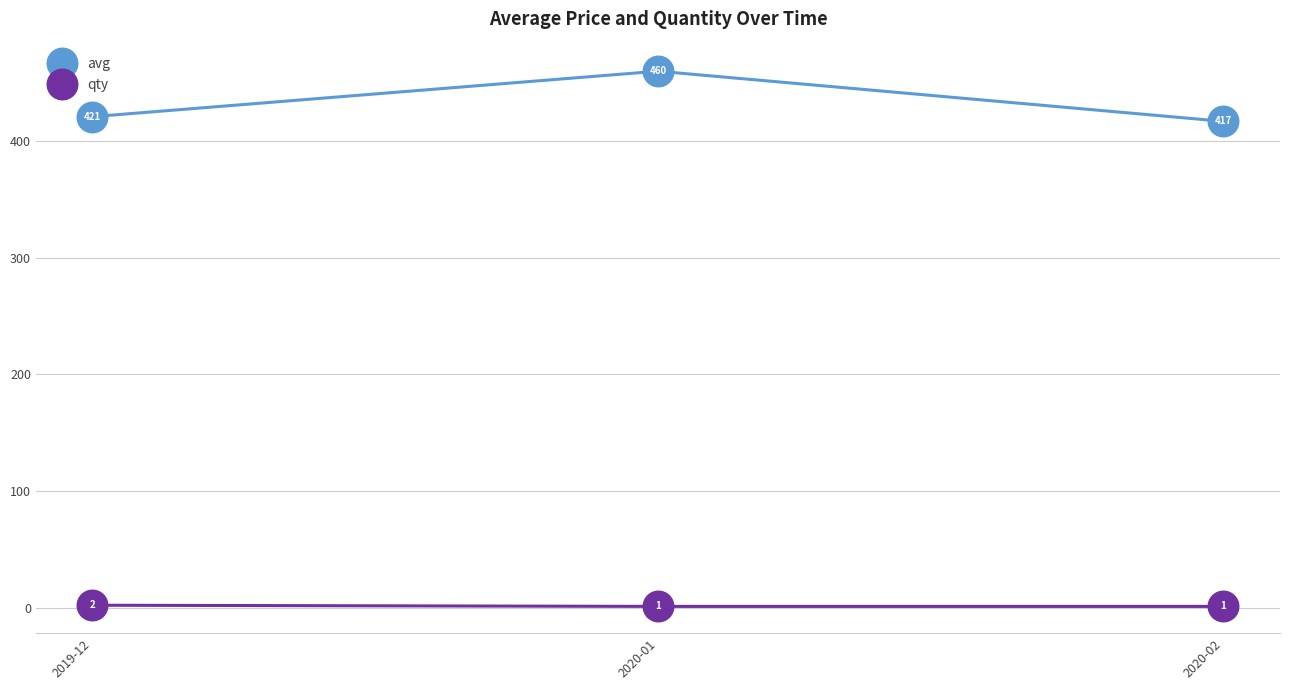

List the series in order of their overall mean, lowest first.

qty, avg